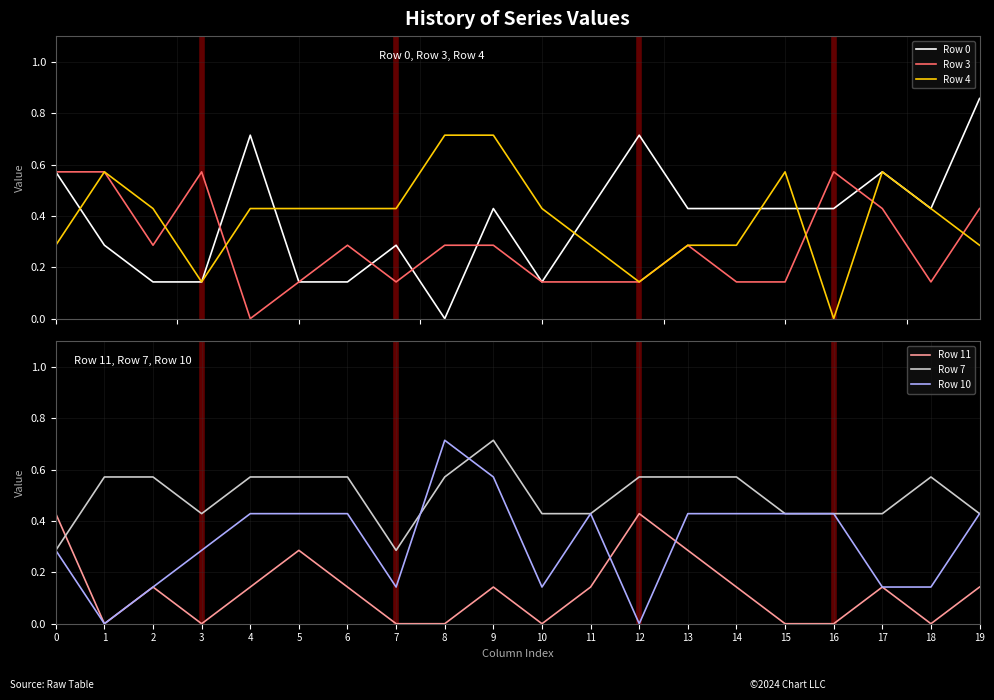

What is the spread (max minus min) of values at 0?

0.3